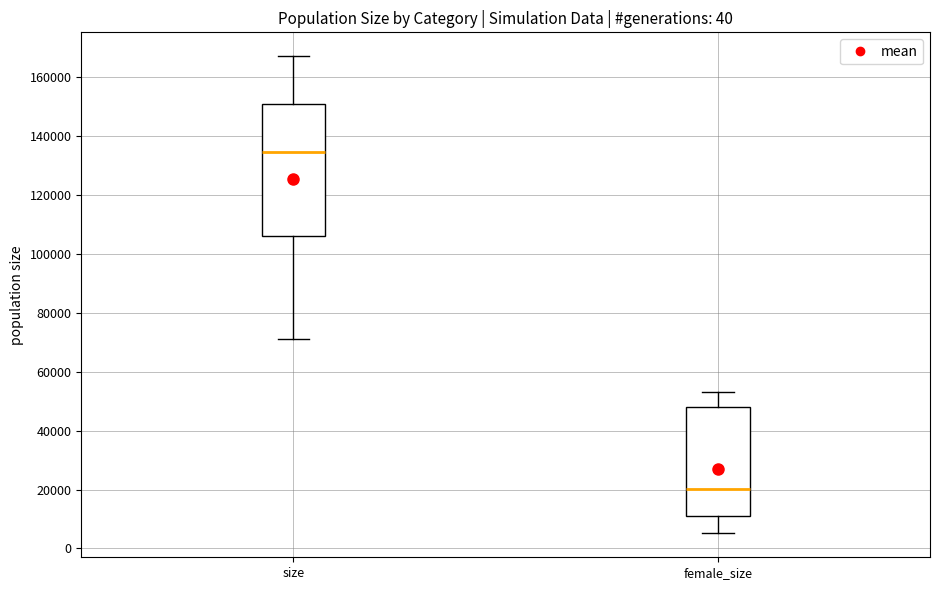

Reading left to right, transcribe this box plot: for each box, give where its median line is, the range the box spans, and where its two whiskers end, as read against the y-axis. The values are not printed on the chart, so give them approximately, as read against the axis.

size: median 134000, box 106000 to 150000, whiskers 72000 to 168000
female_size: median 20000, box 10000 to 48000, whiskers 6000 to 54000